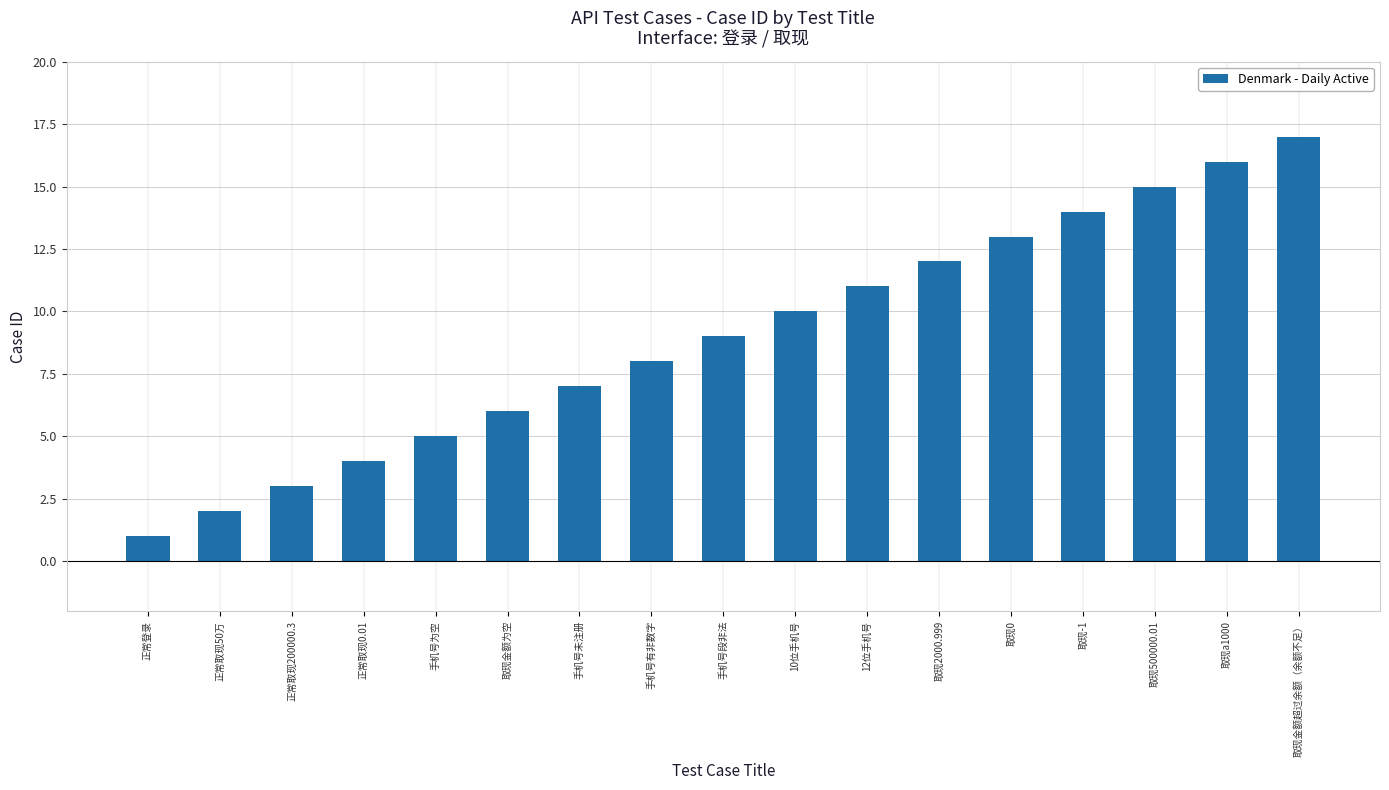

The value at 正常取现200000.3 is 3. True or false?

True